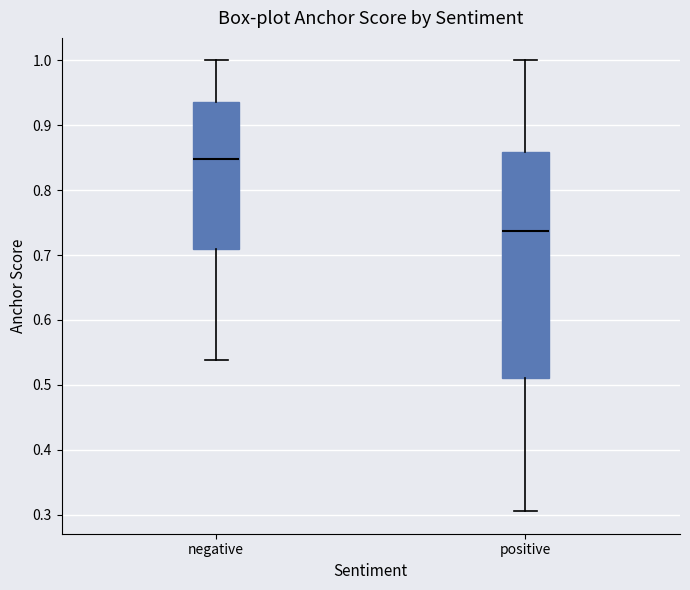

Which box has the highest median line?

negative